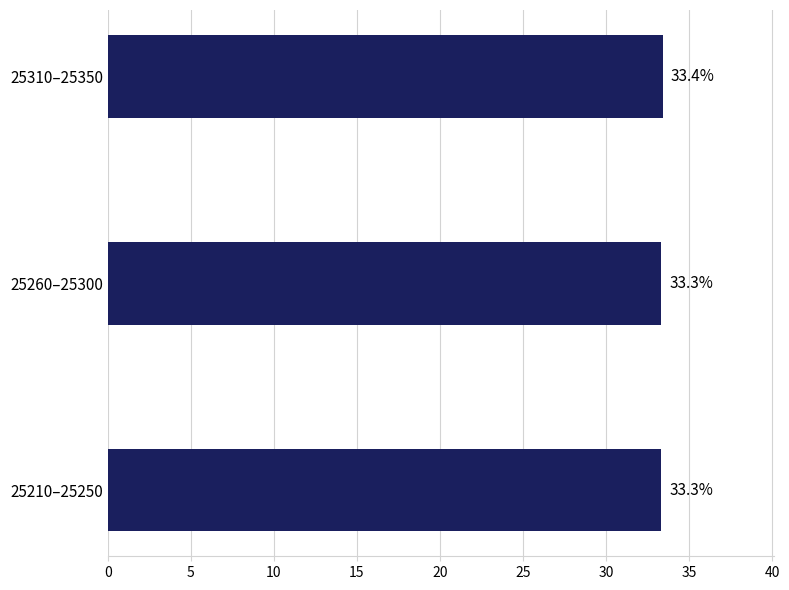

Which category has the highest value across all series?

25310–25350